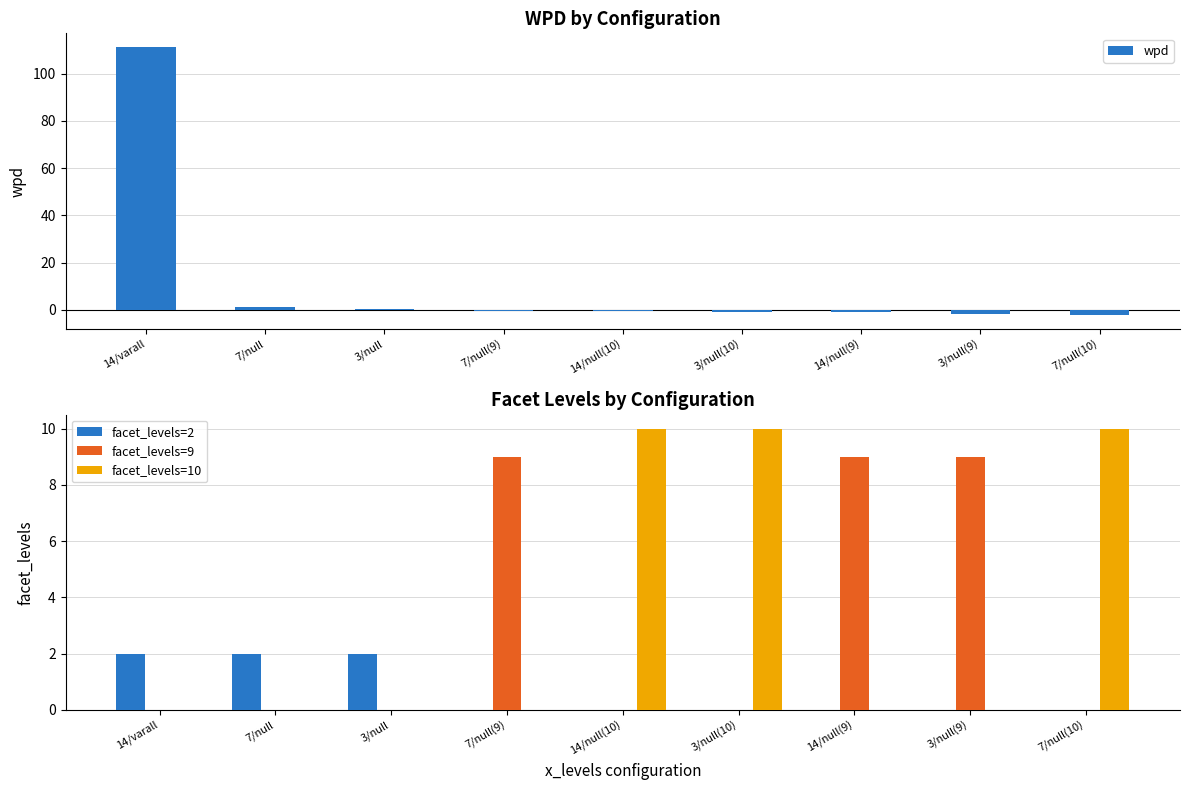

What is the highest value of the facet_levels=10 series?

10